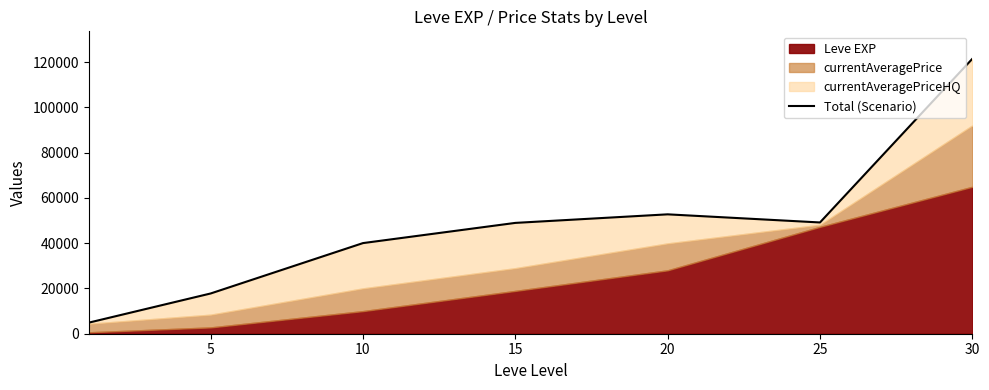

Reading right to left, list all the values displayed in this chart.

121419	49142	52731	48950	40030	17777	4892